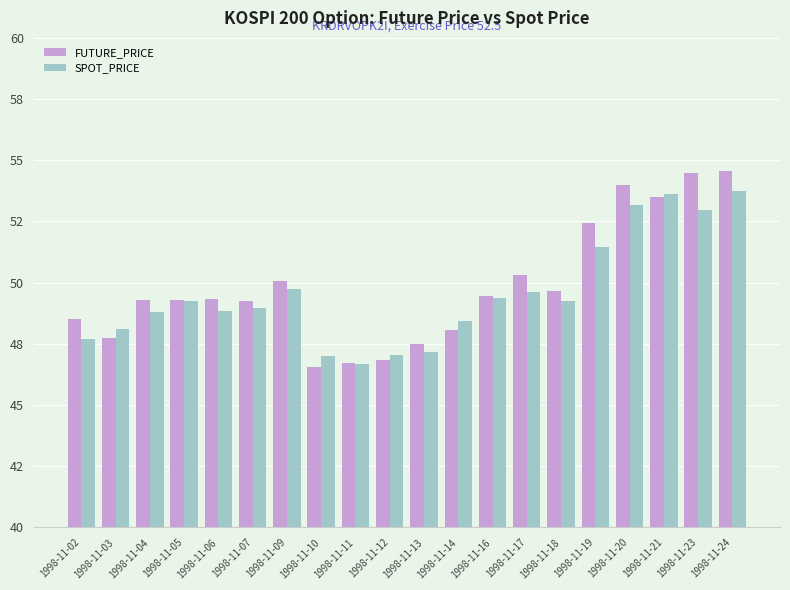

What is the highest value of the SPOT_PRICE series?

53.7